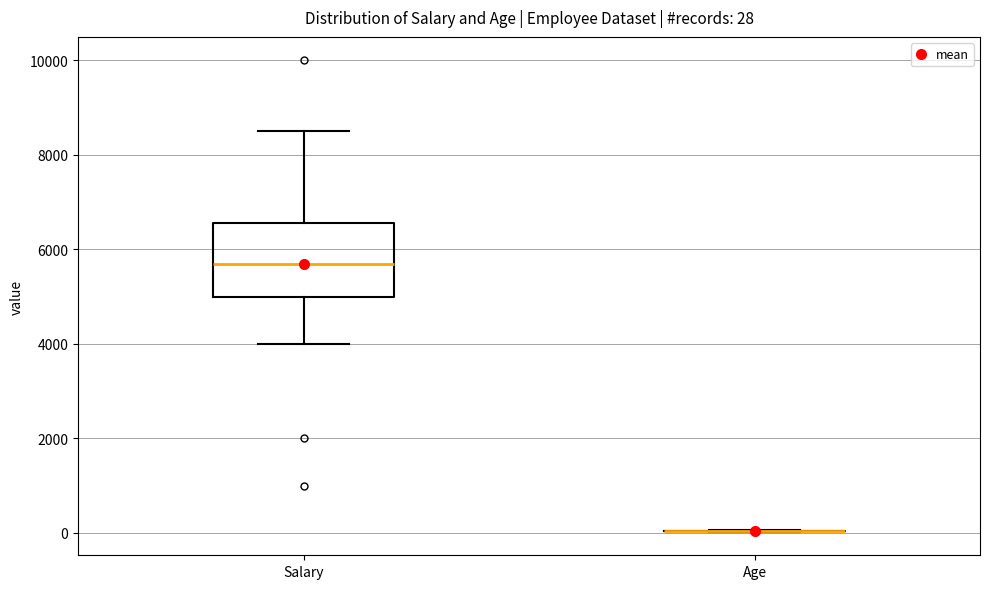

Comparing the boxes themselves (not the whiskers), which one is the tallest?

Salary